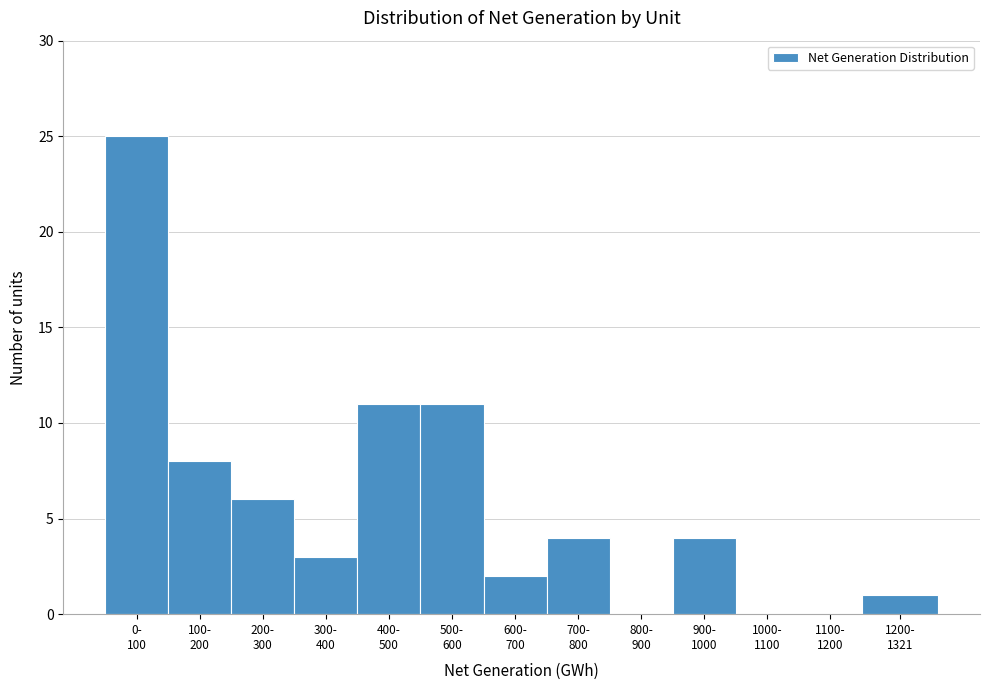

What is the greatest value displayed?

25